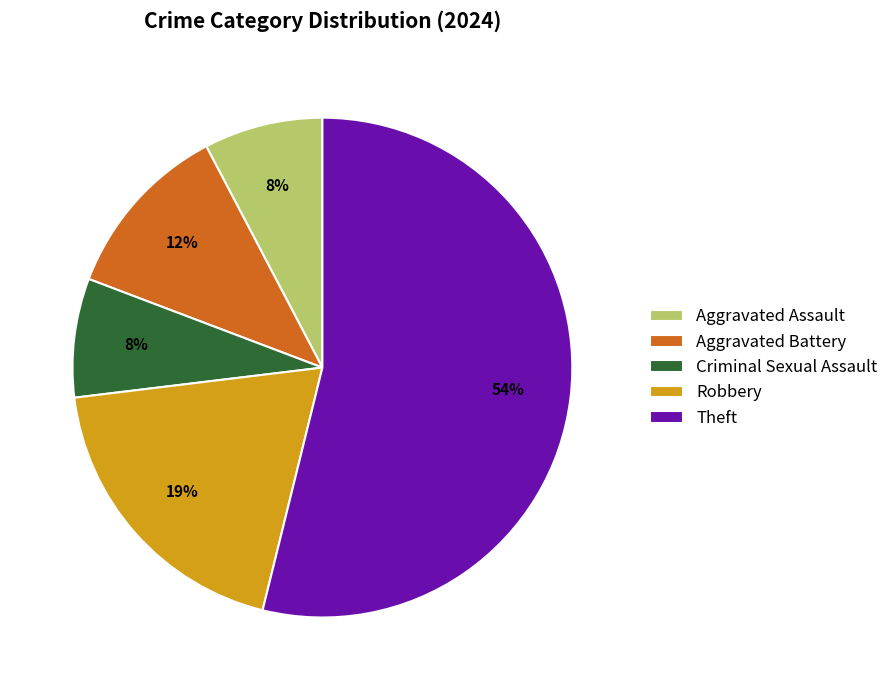

What percentage is the Robbery slice, to the nearest percent?

19%